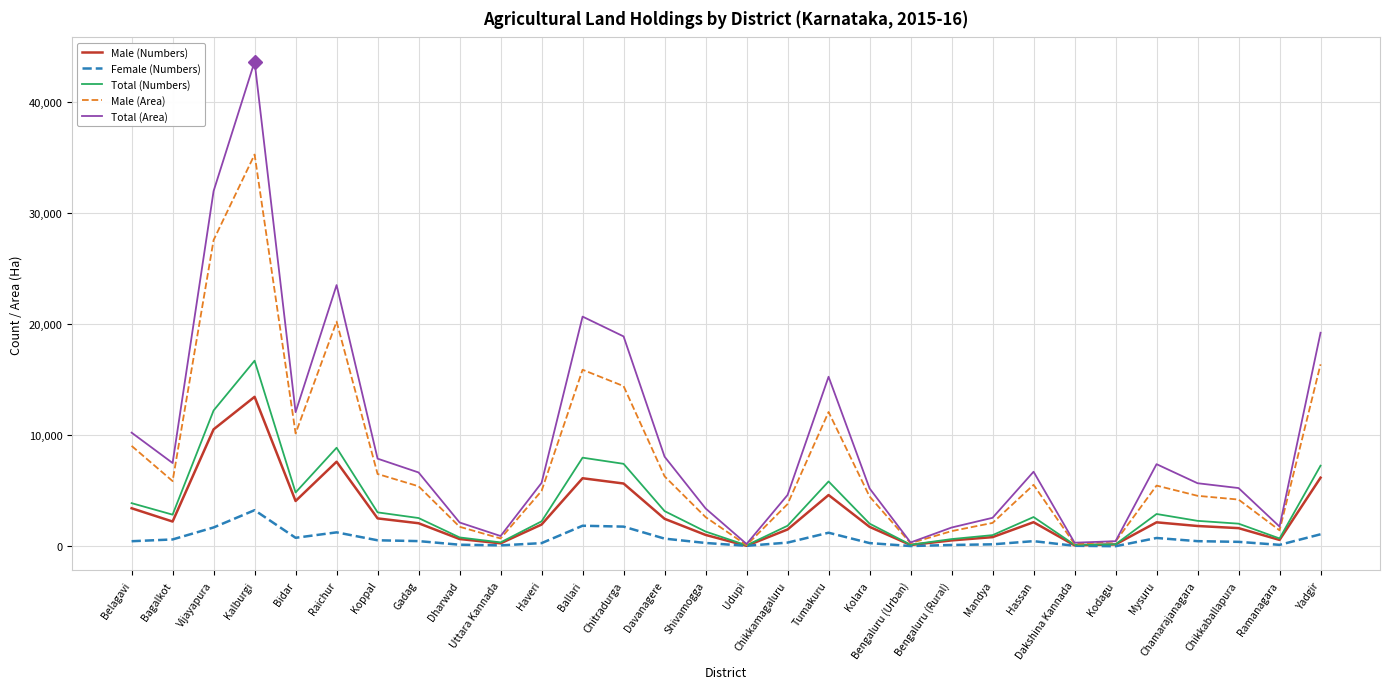

At Kalburgi, list the series in order from largest to smallest.

Total (Area), Male (Area), Total (Numbers), Male (Numbers), Female (Numbers)